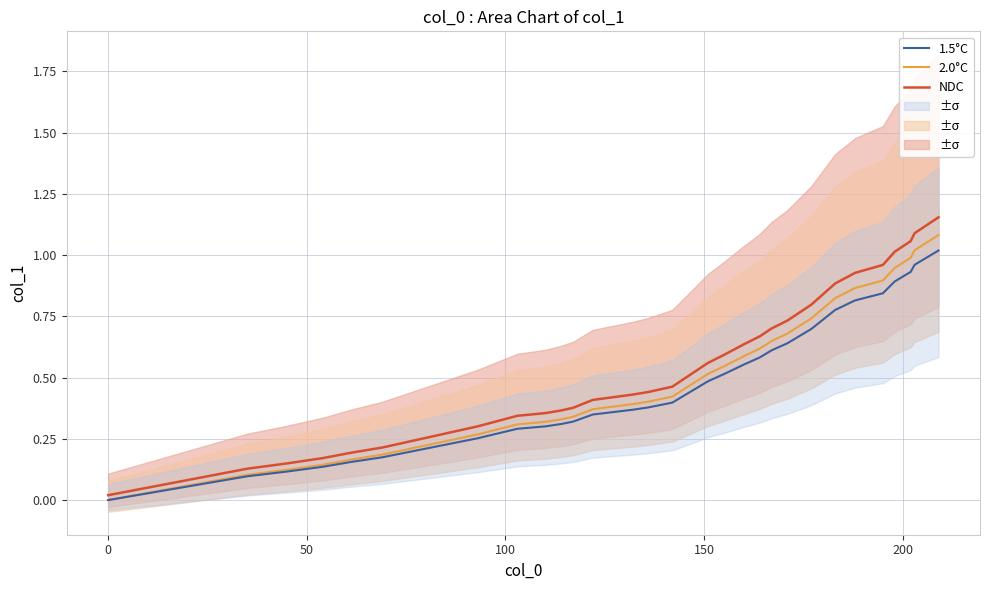

Does the chart display data point markers on the line(s)?

No